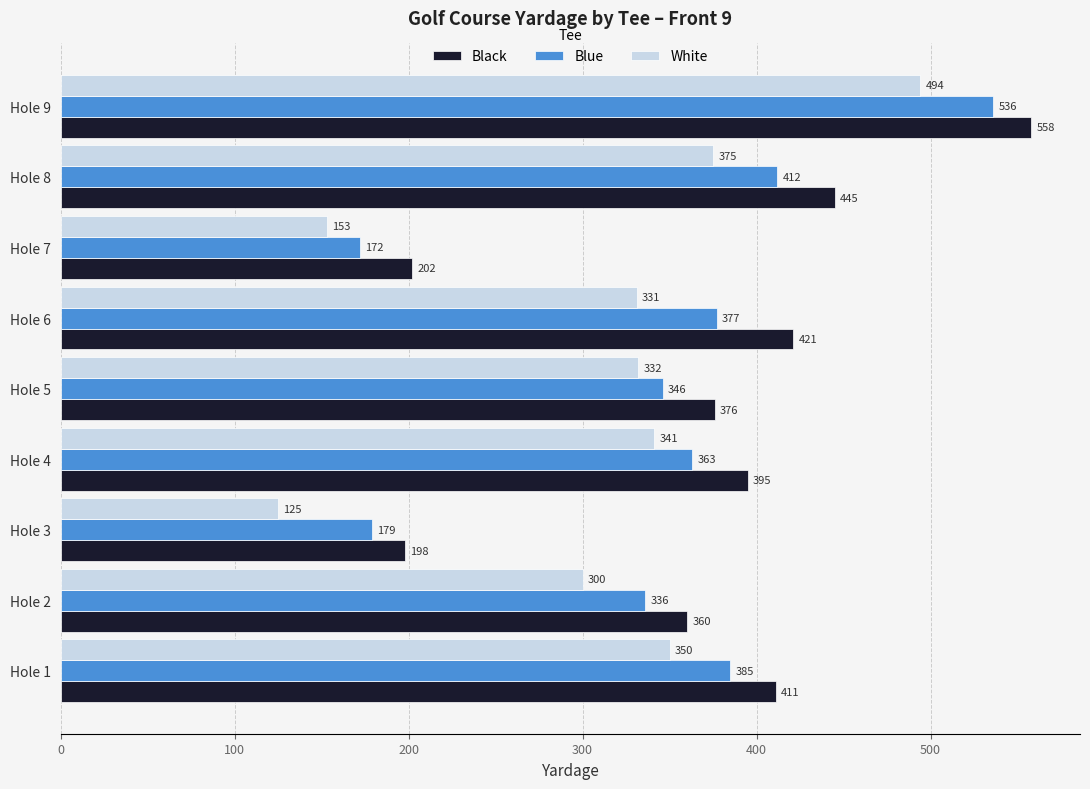

What is the difference between the Black values at Hole 7 and Hole 9?

356